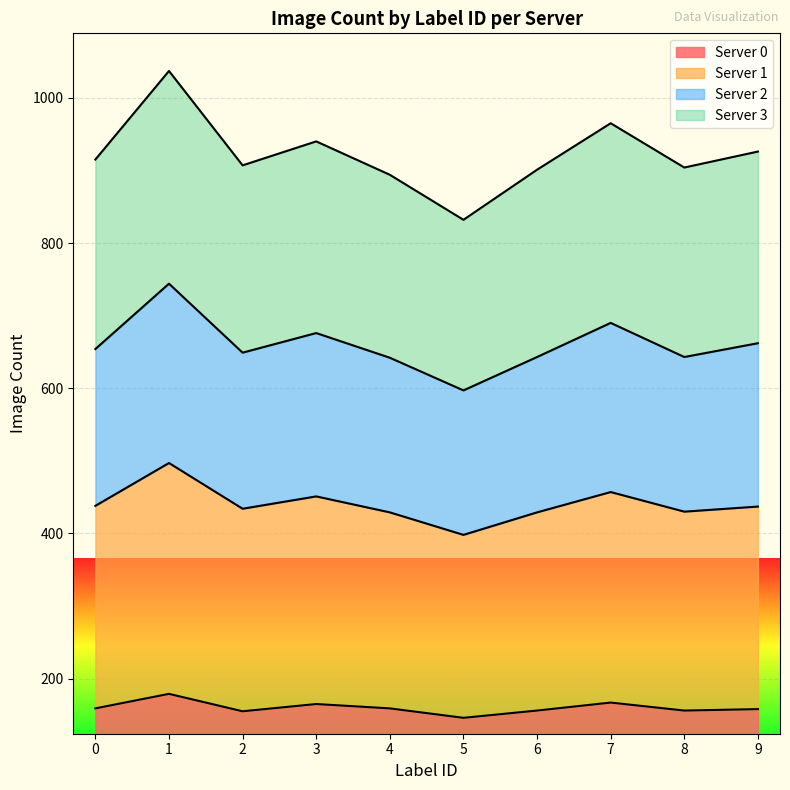

At which category does Server 2 reach its first local valley?

2